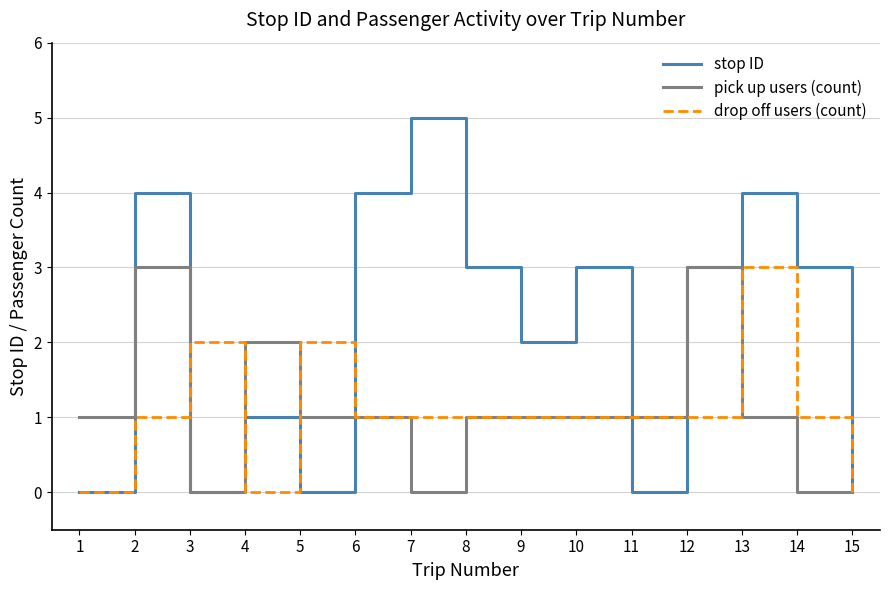

Reading left to right, extract all data points from this chart.

stop ID: 0	4	0	1	0	4	5	3	2	3	0	3	4	3	0
pick up users (count): 1	3	0	2	1	1	0	1	1	1	1	3	1	0	0
drop off users (count): 0	1	2	0	2	1	1	1	1	1	1	1	3	1	0